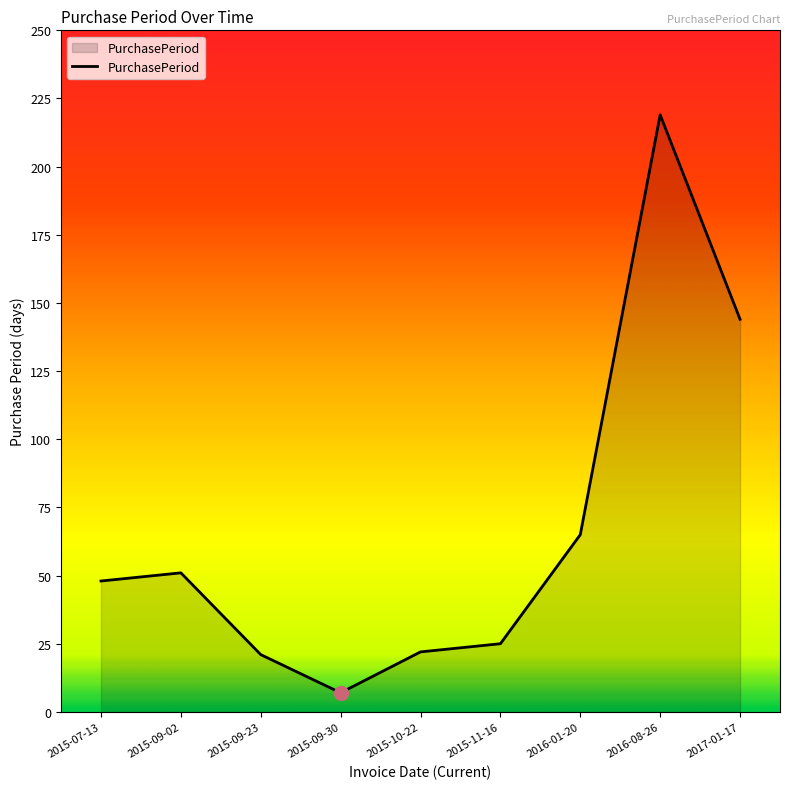

How many interior local valleys (lower than both neighbors) does the data have?

1